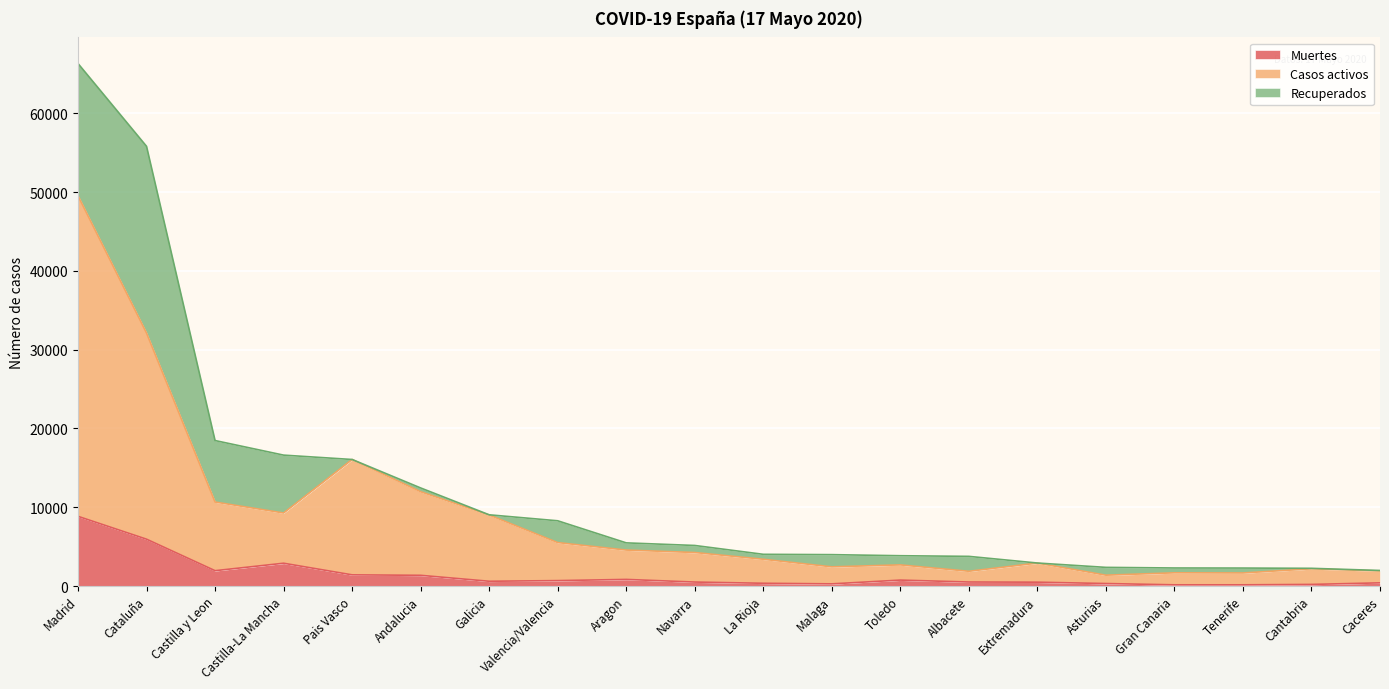

How many lines are shown in the chart?

3